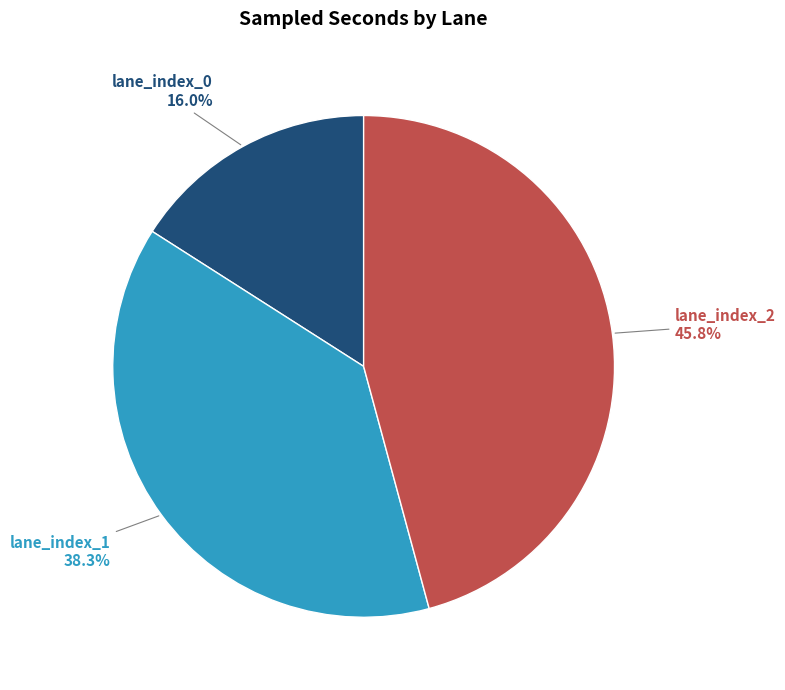

Is there a majority slice in this chart?

No